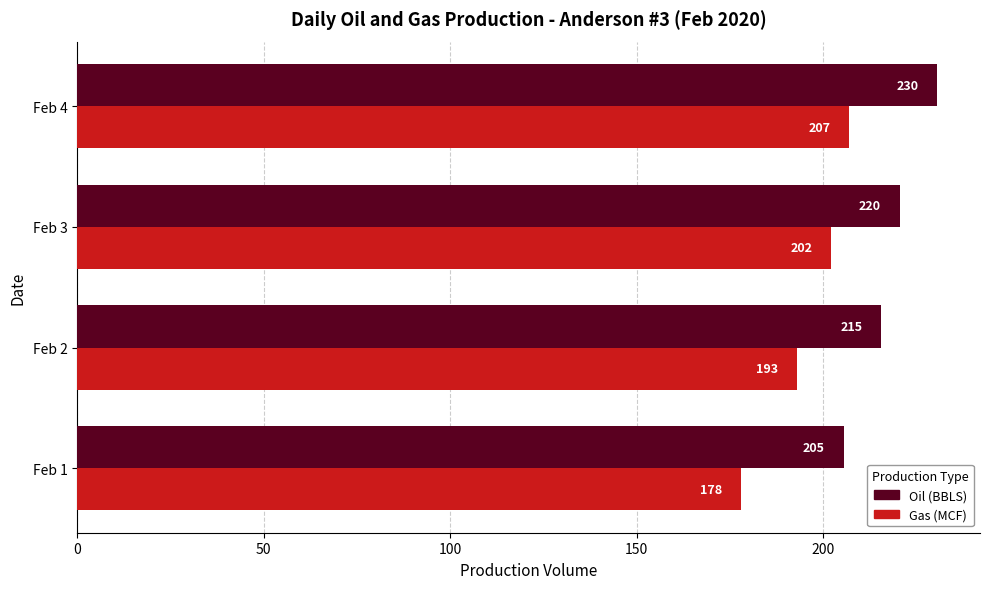

True or false: Oil (BBLS) has a value of 230.5 at Feb 4.

True